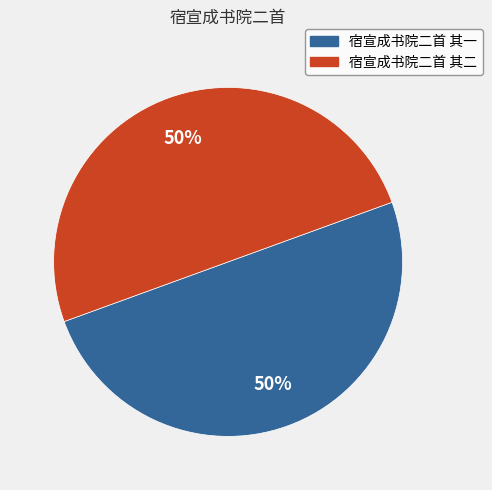

Is it true that 宿宣成书院二首 其一 is 63% of the pie?

False